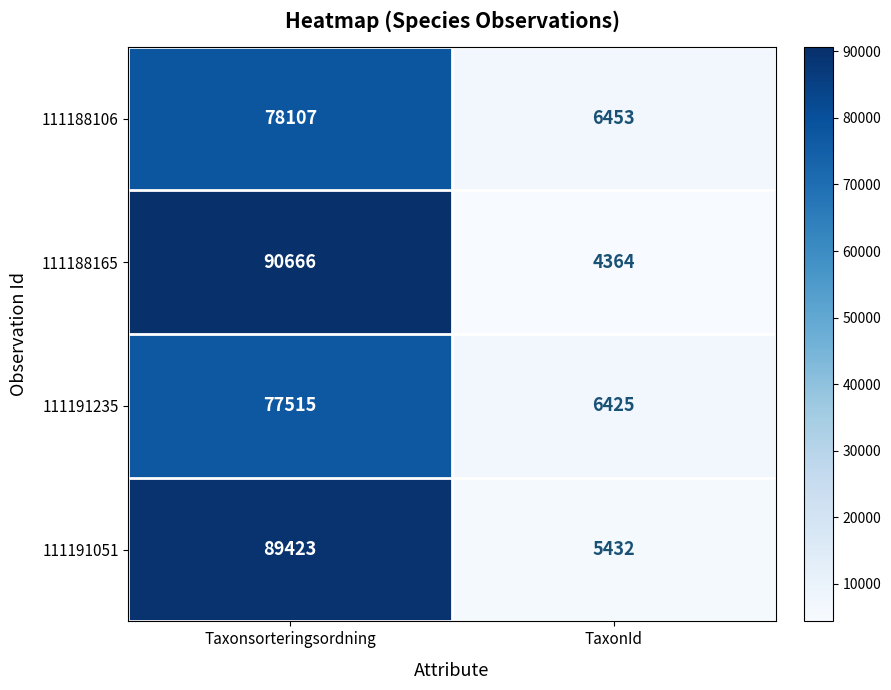

How many data points in 111191051 are less than 89423?

1